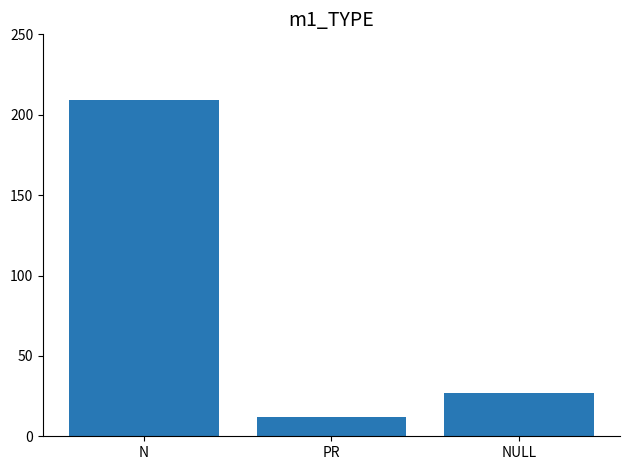

What is the sum of the values at NULL and N?

236